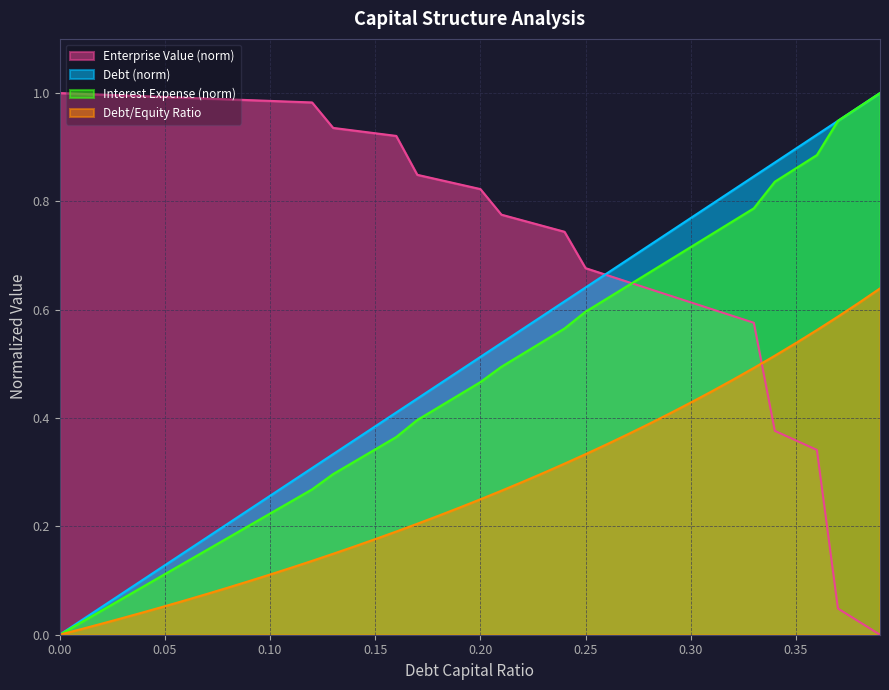

What is the total value across all series at 0.03?

1.2